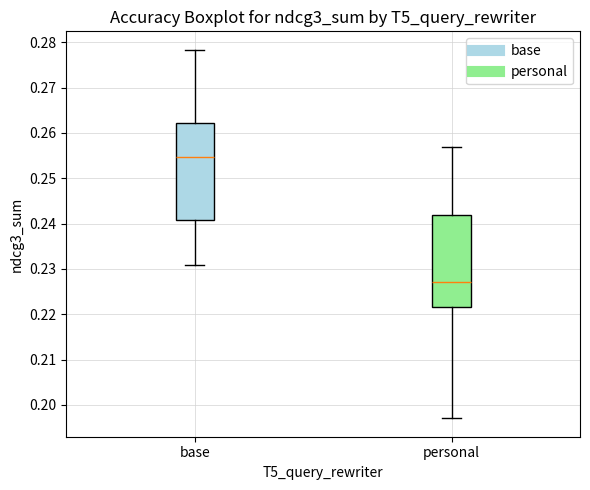

Reading left to right, transcribe this box plot: for each box, give where its median line is, the range the box spans, and where its two whiskers end, as read against the y-axis. The values are not printed on the chart, so give them approximately, as read against the axis.

base: median 0.255, box 0.241 to 0.262, whiskers 0.231 to 0.278
personal: median 0.227, box 0.222 to 0.242, whiskers 0.197 to 0.257